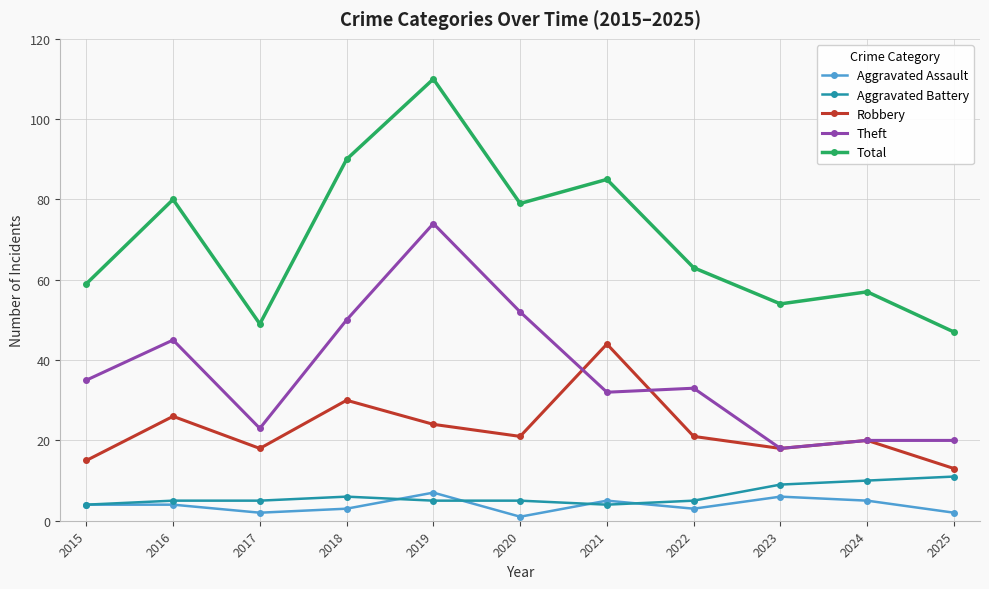

Which category has the highest value in the Aggravated Assault series?

2019